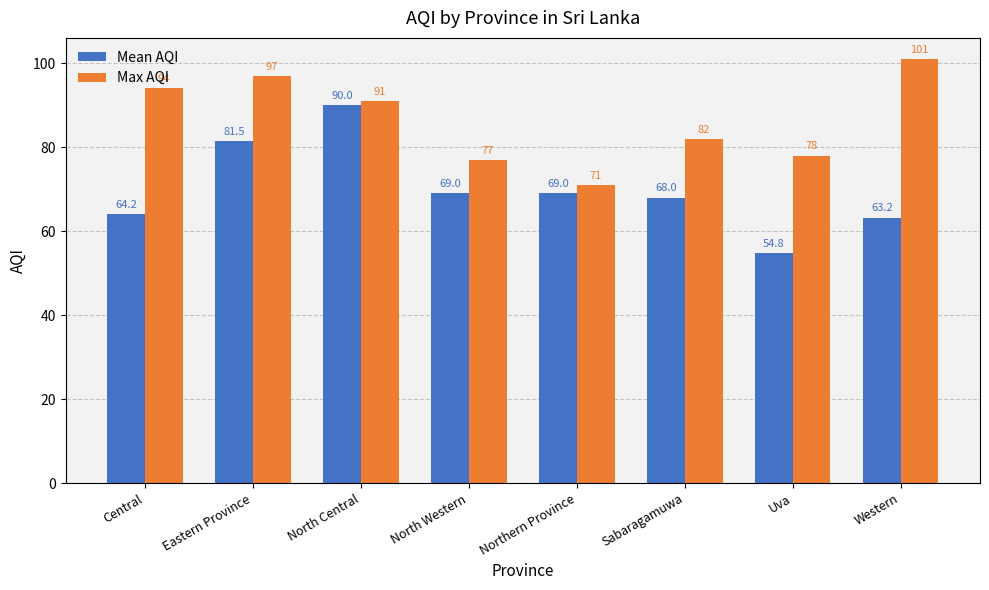

What is the difference between the maximum and minimum values in the Max AQI series?

30.0